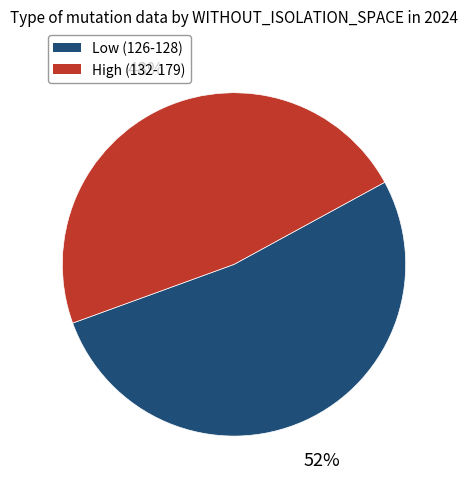

To the nearest percent, what is the average slice percentage?

50%